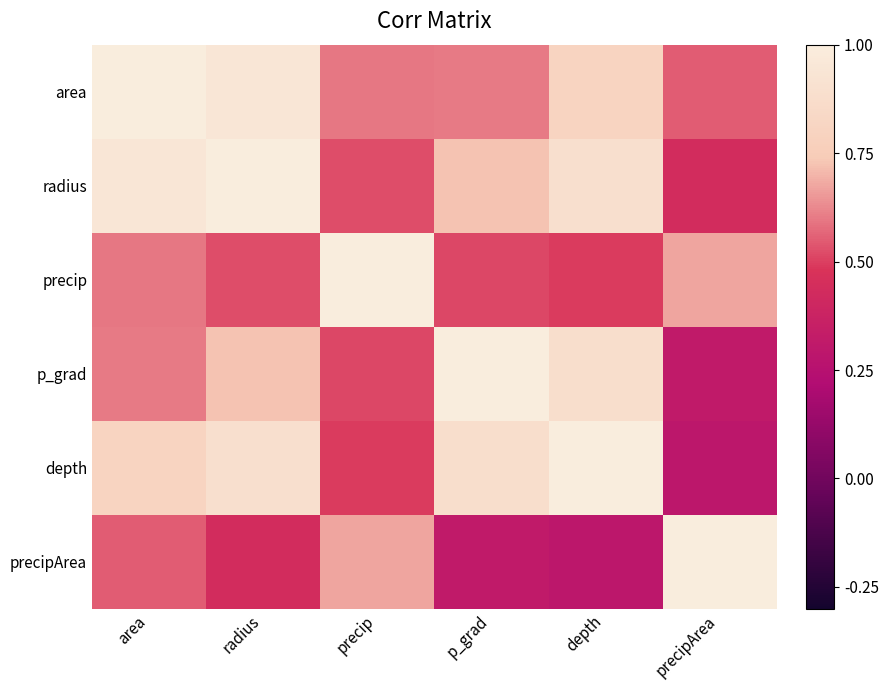

Reading left to right, extract all data points from this chart.

area: area=1.0	radius=0.9	precip=0.6	p_grad=0.6	depth=0.8	precipArea=0.6
radius: area=0.9	radius=1.0	precip=0.5	p_grad=0.7	depth=0.9	precipArea=0.4
precip: area=0.6	radius=0.5	precip=1.0	p_grad=0.5	depth=0.5	precipArea=0.7
p_grad: area=0.6	radius=0.7	precip=0.5	p_grad=1.0	depth=0.9	precipArea=0.3
depth: area=0.8	radius=0.9	precip=0.5	p_grad=0.9	depth=1.0	precipArea=0.3
precipArea: area=0.6	radius=0.4	precip=0.7	p_grad=0.3	depth=0.3	precipArea=1.0